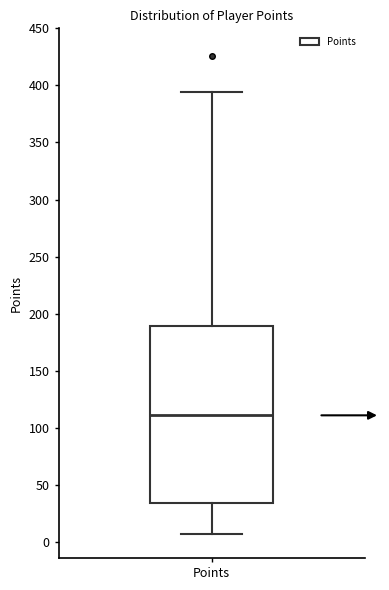

Read this box plot against the y-axis: the position of the median line, the range covered by the box, and the ends of both whiskers. The values are not printed on the chart, so give them approximately, as read against the axis.

median 110, box 35 to 190, whiskers 5 to 395